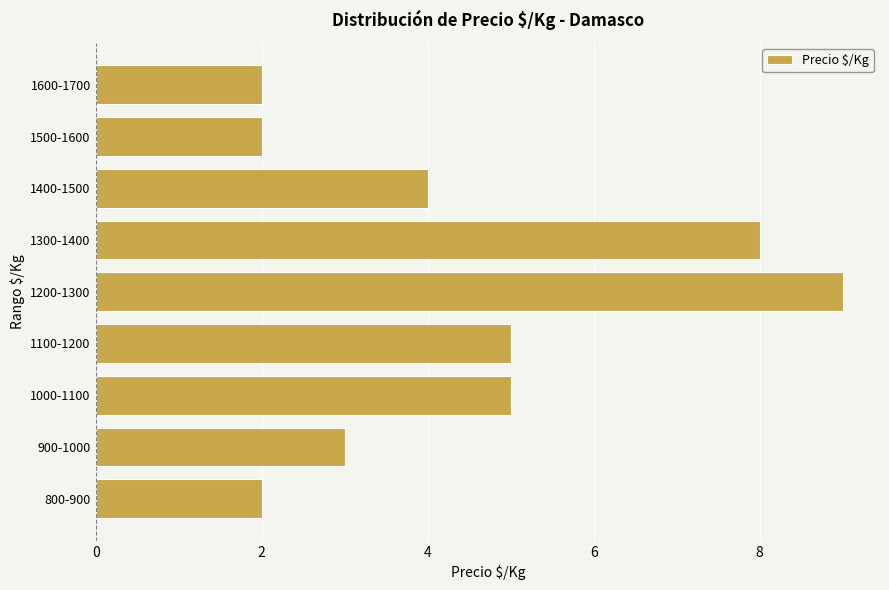

Reading top to bottom, extract all data points from this chart.

1600-1700=2	1500-1600=2	1400-1500=4	1300-1400=8	1200-1300=9	1100-1200=5	1000-1100=5	900-1000=3	800-900=2